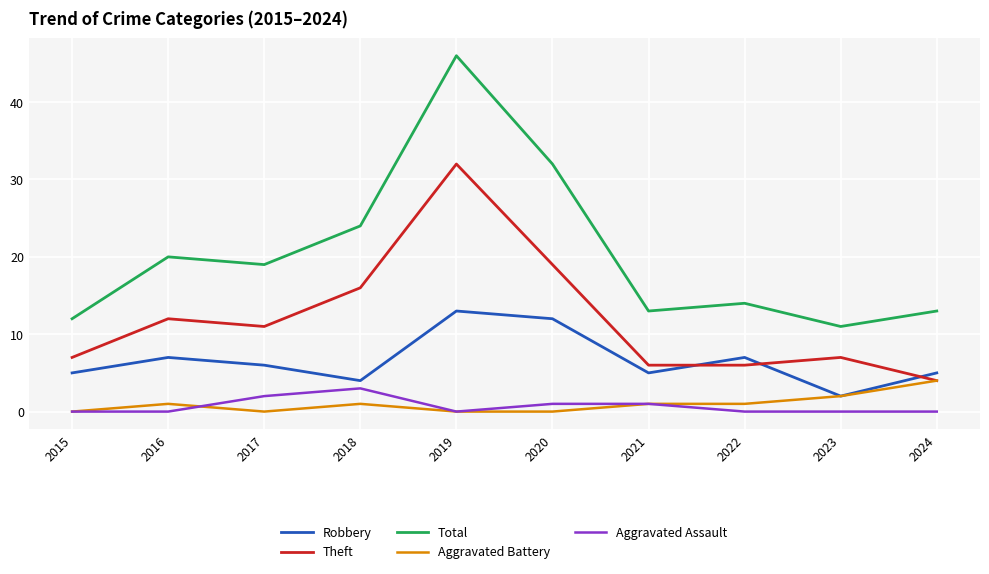

How many distinct data groups are displayed?

5